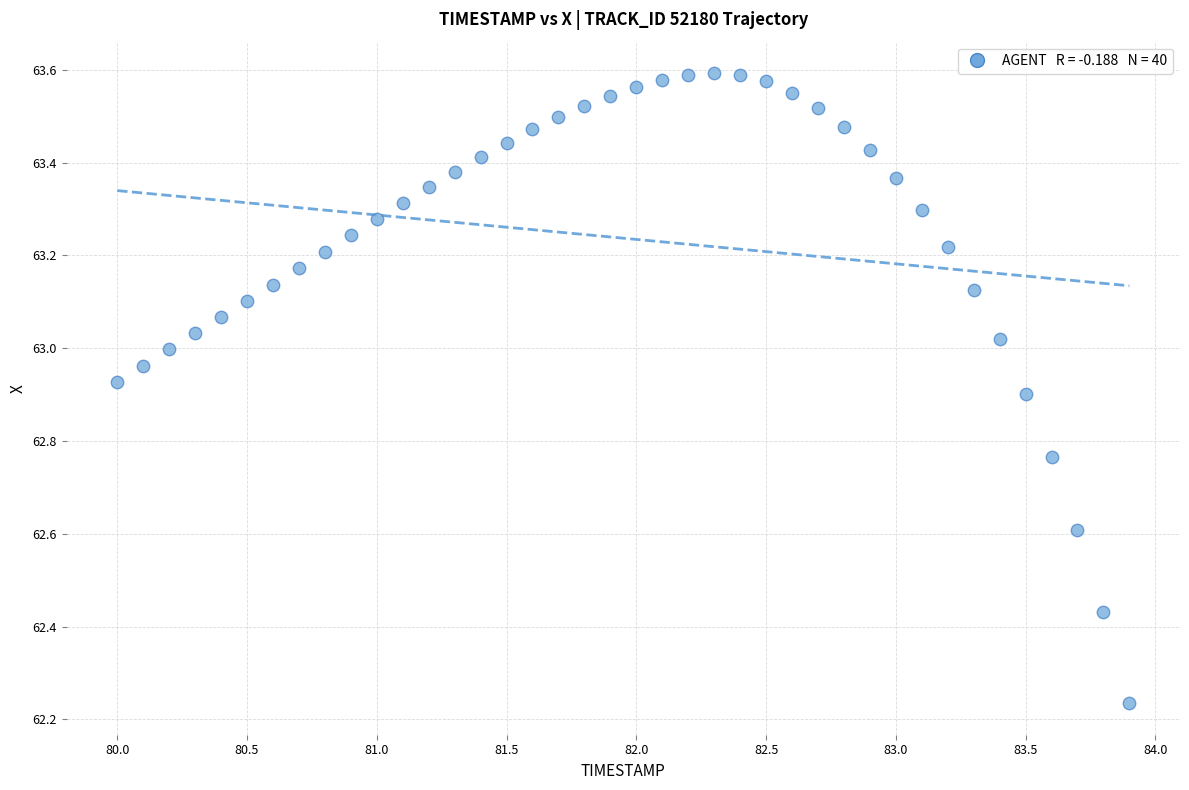

What is the range of X values (max minus min)?

3.9